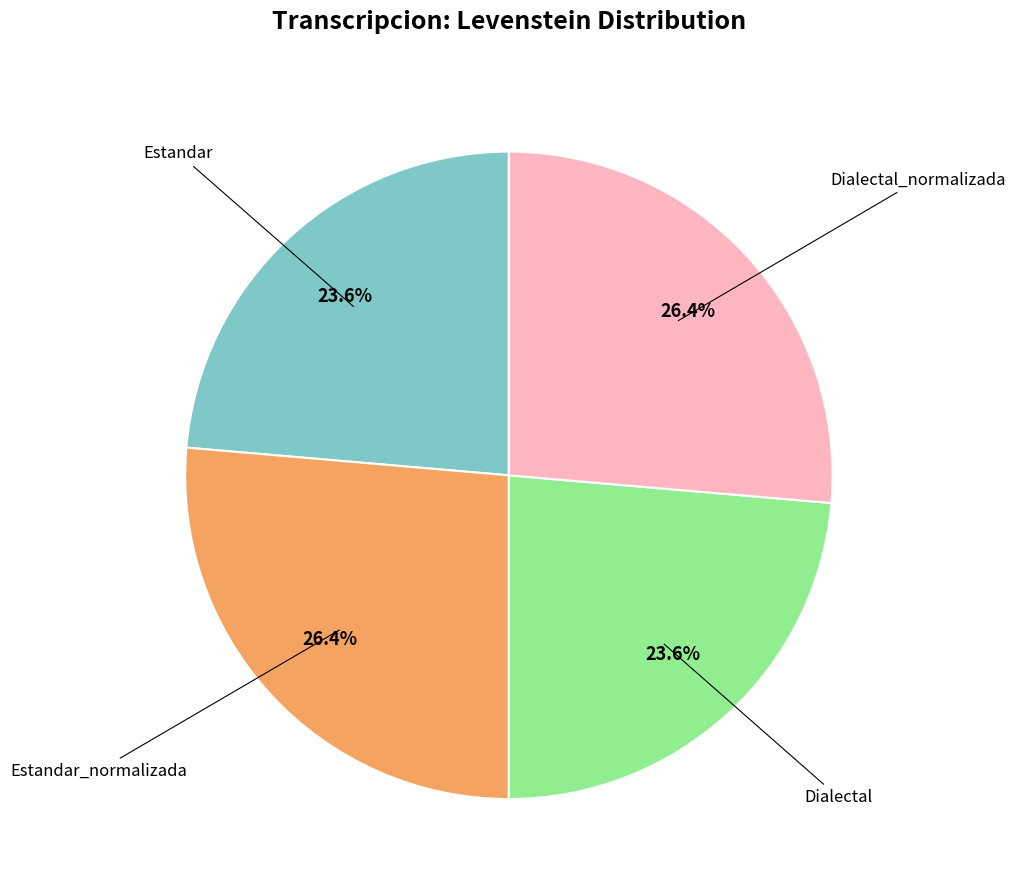

How many slices are in this pie chart?

4